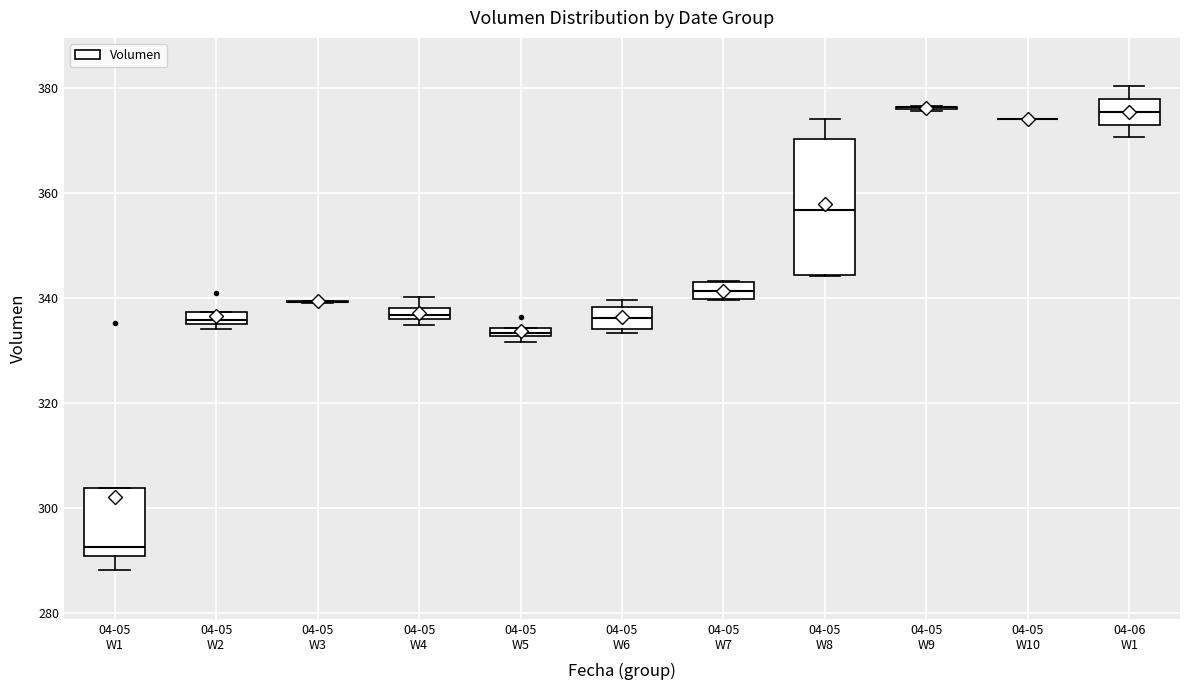

Which box is the tallest, from its lower edge to its upper edge?

04-05 W8